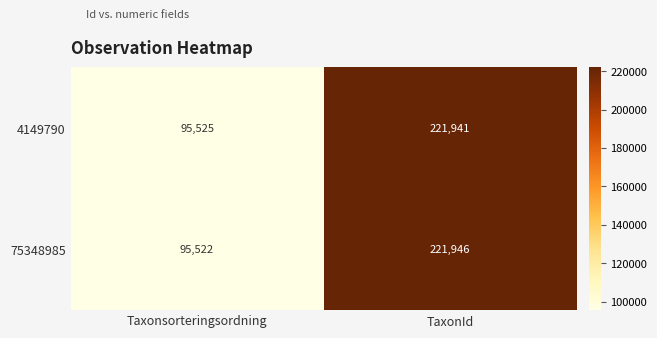

At Taxonsorteringsordning, list the series in order from largest to smallest.

4149790, 75348985